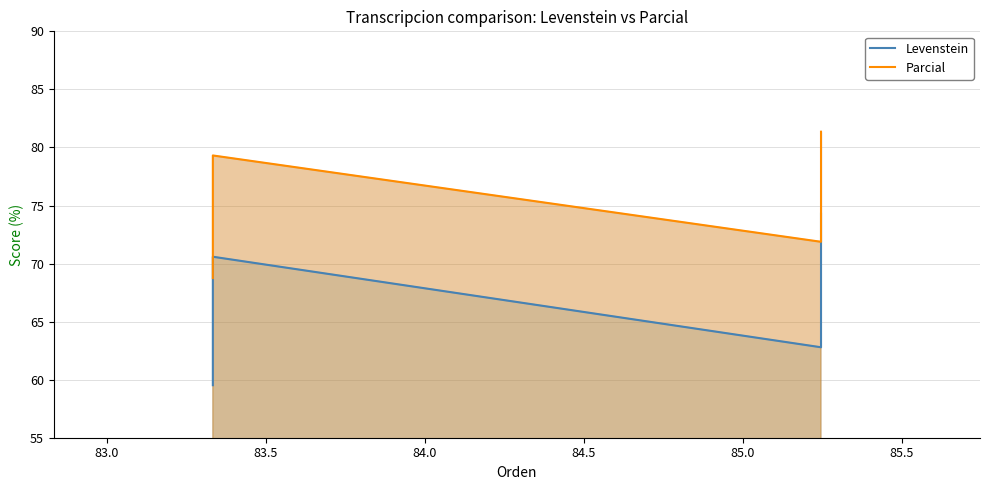

What is the average value of the Levenstein series?

66.8